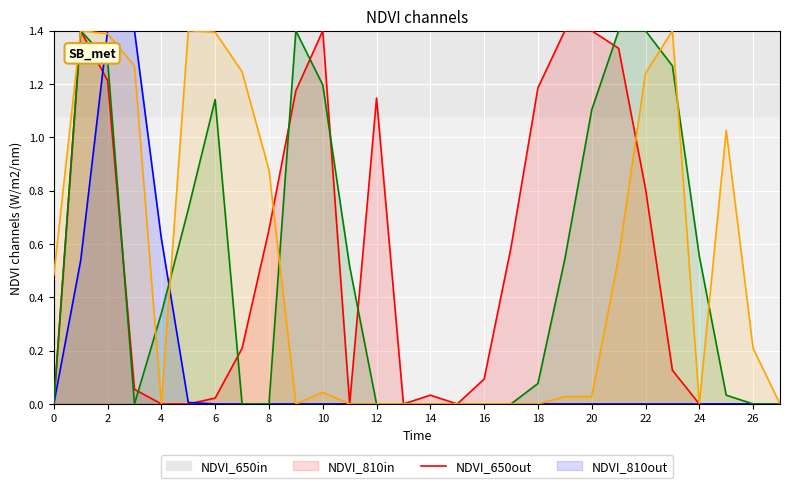

What is the difference between the maximum and minimum values in the NDVI_810in series?

1.4